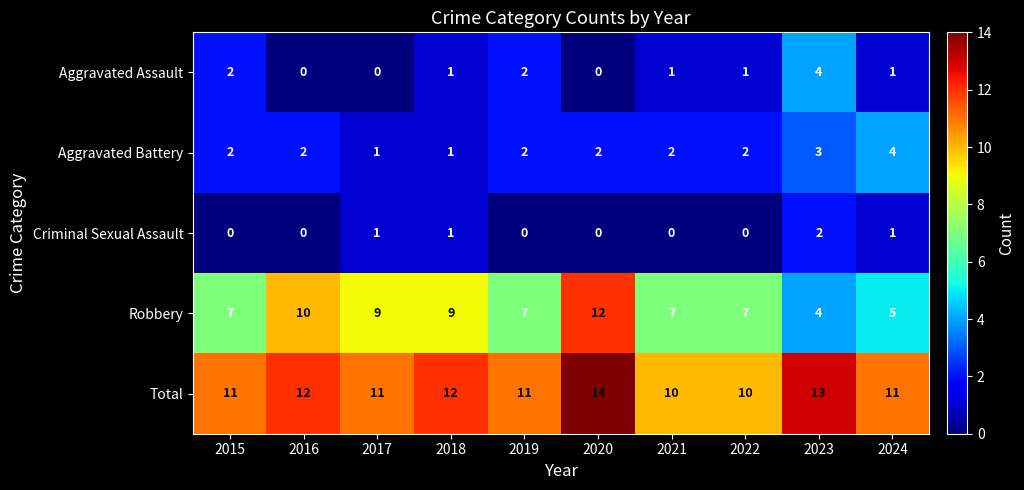

What is the sum of the Criminal Sexual Assault values at 2018 and 2023?

3